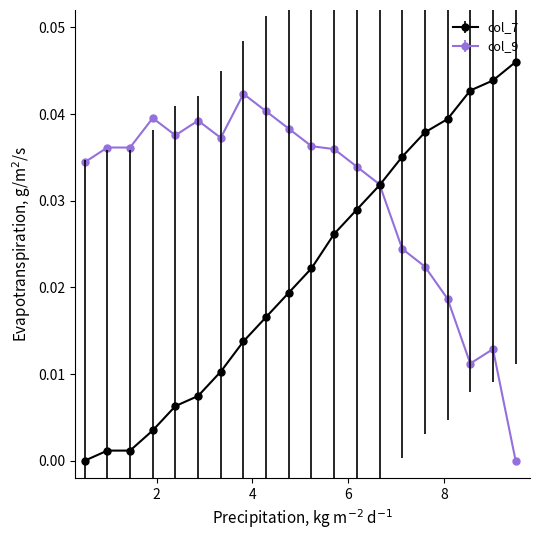

Which series has the largest total across all categories?

col_9